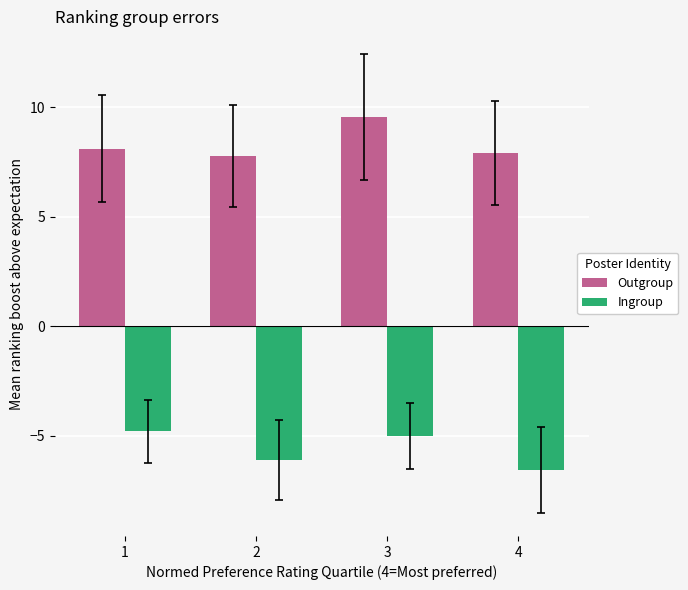

The Ingroup series shows -6.1 at 2. True or false?

True